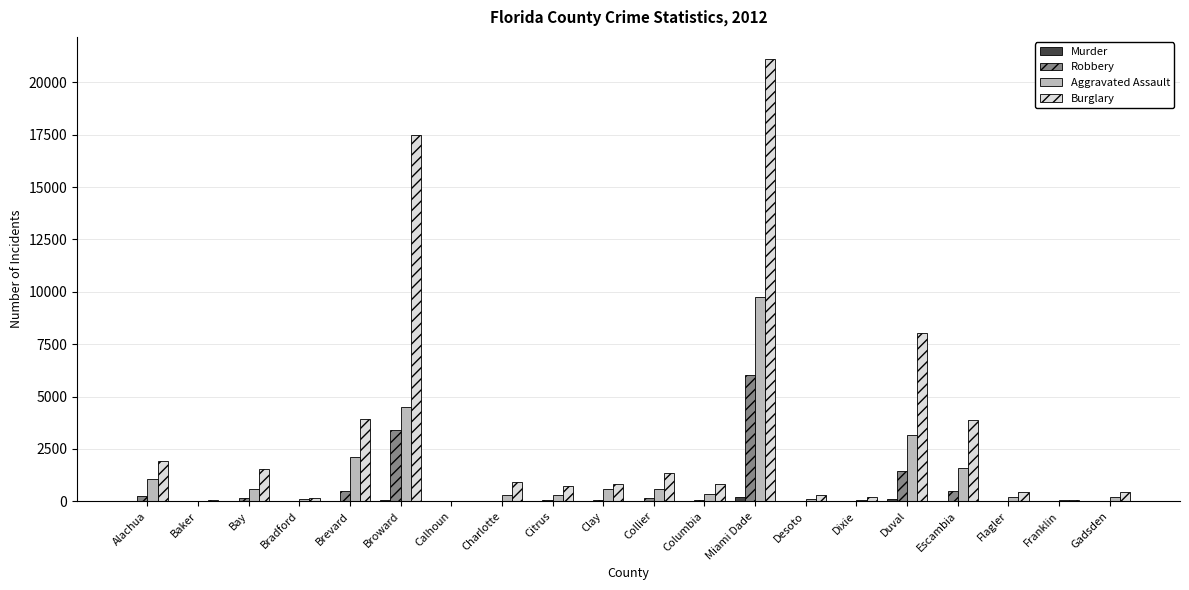

What is the sum of all Robbery values?

12786